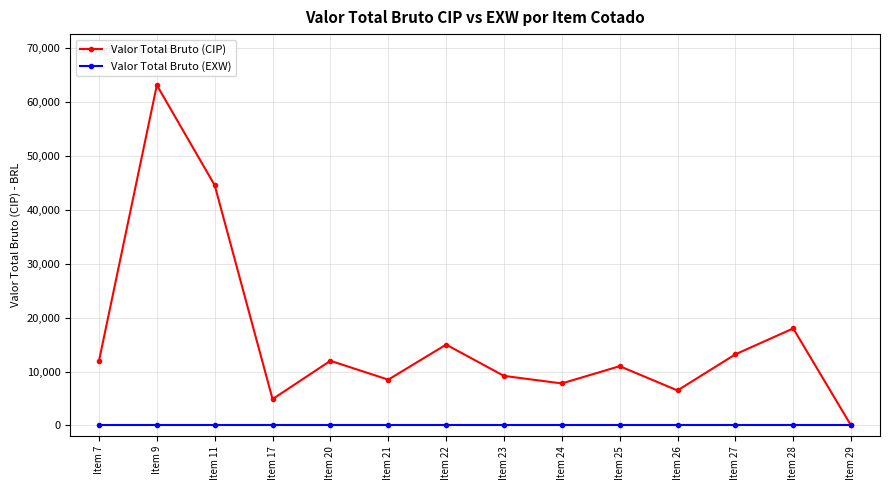

What is the total value across all series at Item 7?

11998.8